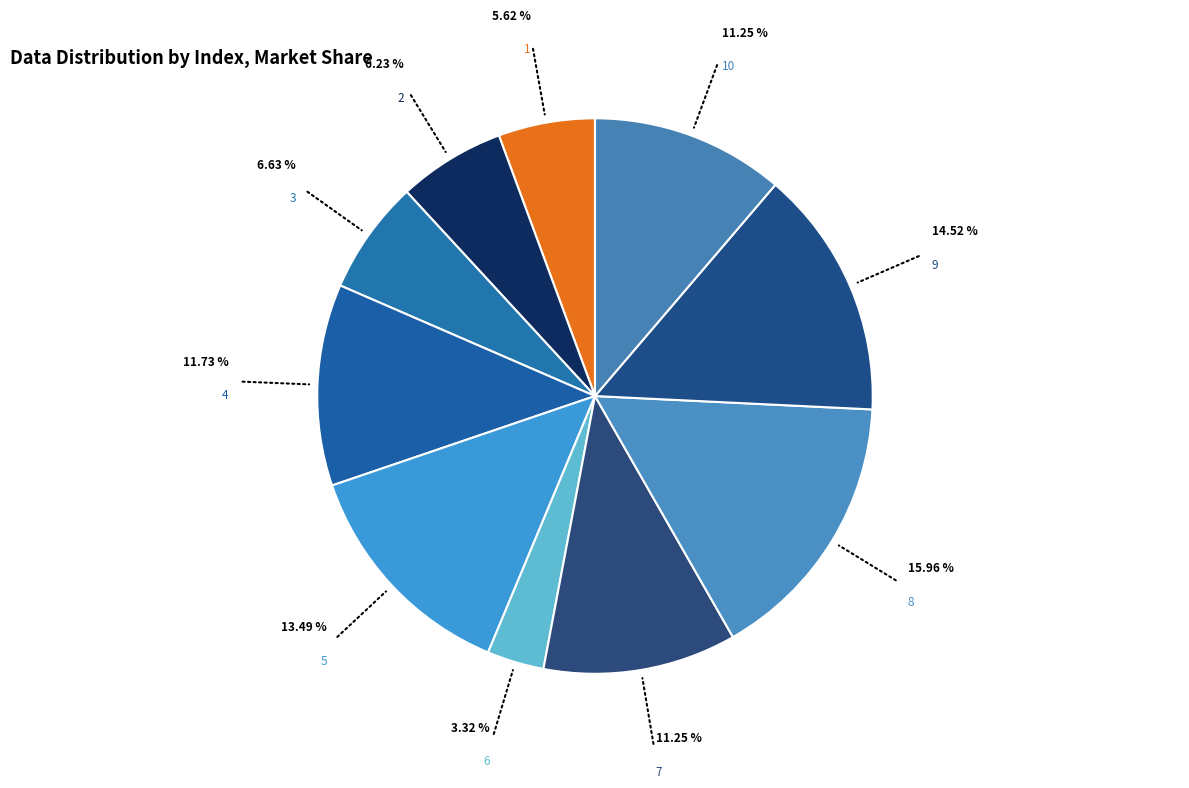

Rank the categories by value from highest to lowest.

8, 9, 5, 4, 7, 10, 3, 2, 1, 6